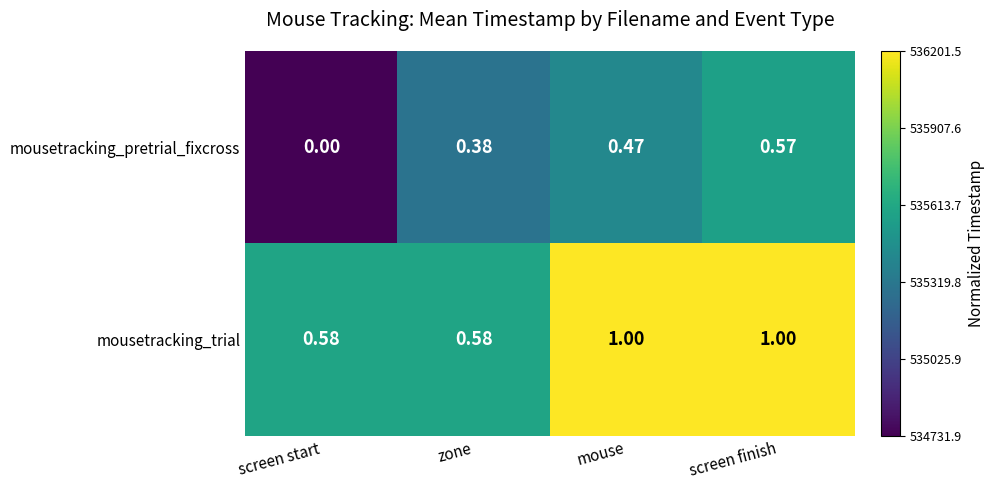

Is the value of mousetracking_trial at screen start greater than the value of mousetracking_pretrial_fixcross at screen finish?

Yes